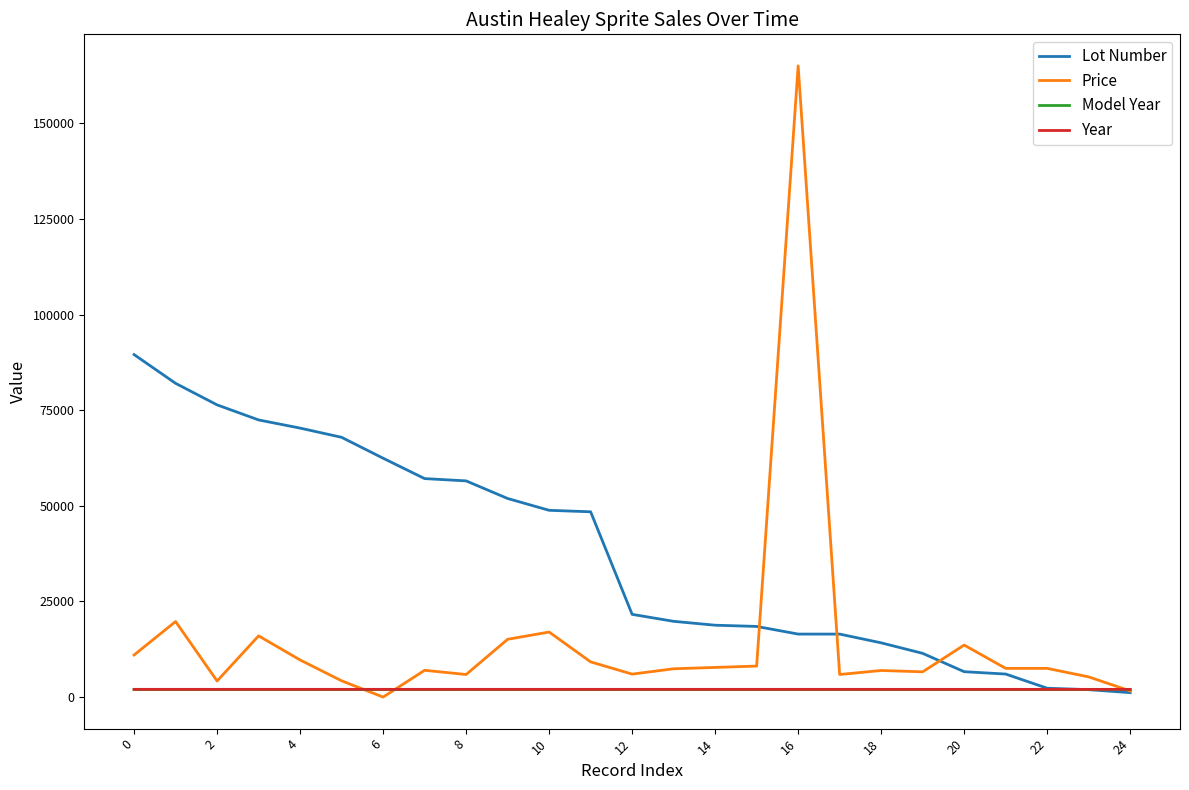

What is the maximum value shown in the chart?

165000